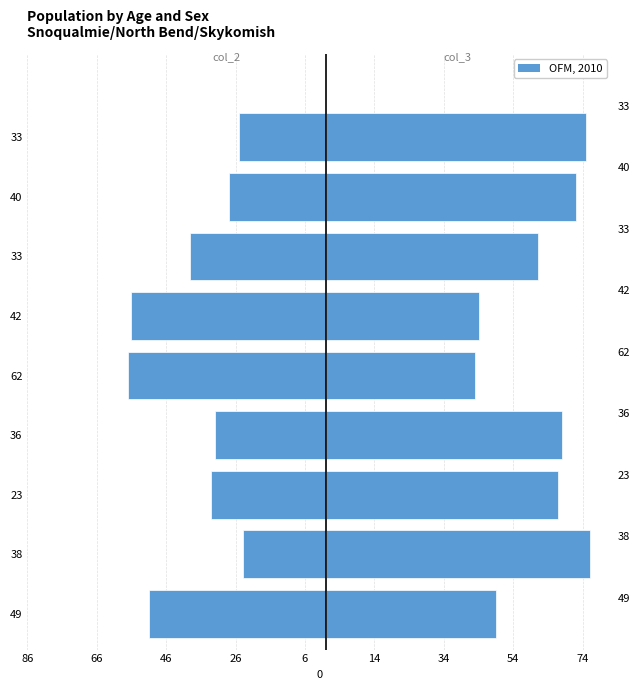

Which series has the largest total across all categories?

col_3